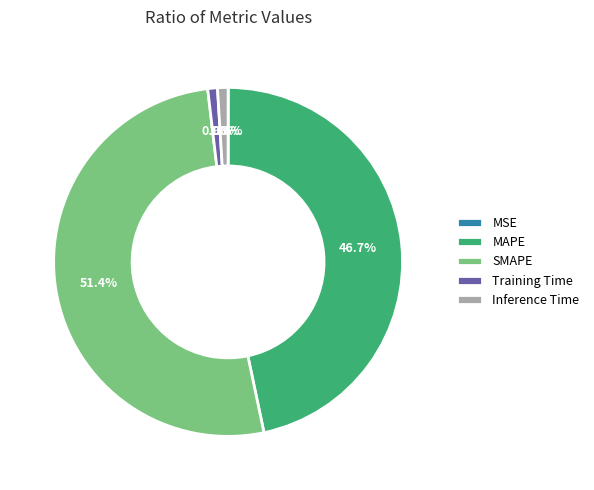

Is there any slice that represents more than half of the pie?

Yes